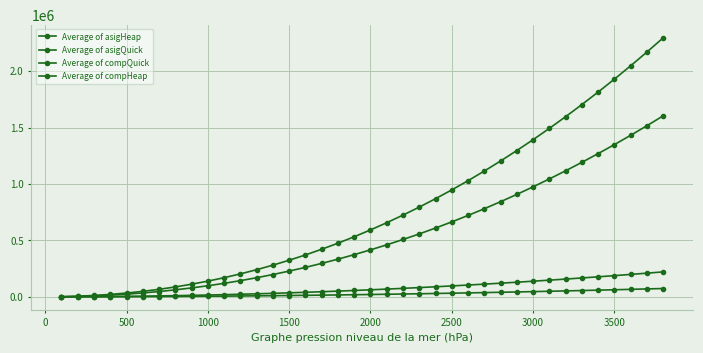

How many lines are shown in the chart?

4